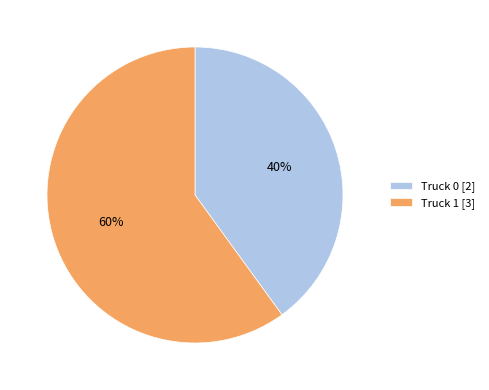

To the nearest percent, what percentage of the pie is Truck 0?

40%